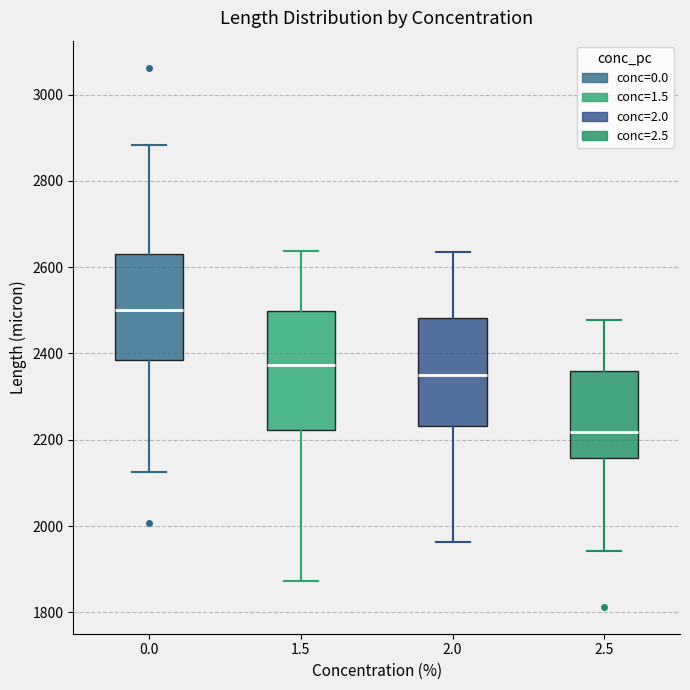

Which box has the highest median line?

0.0